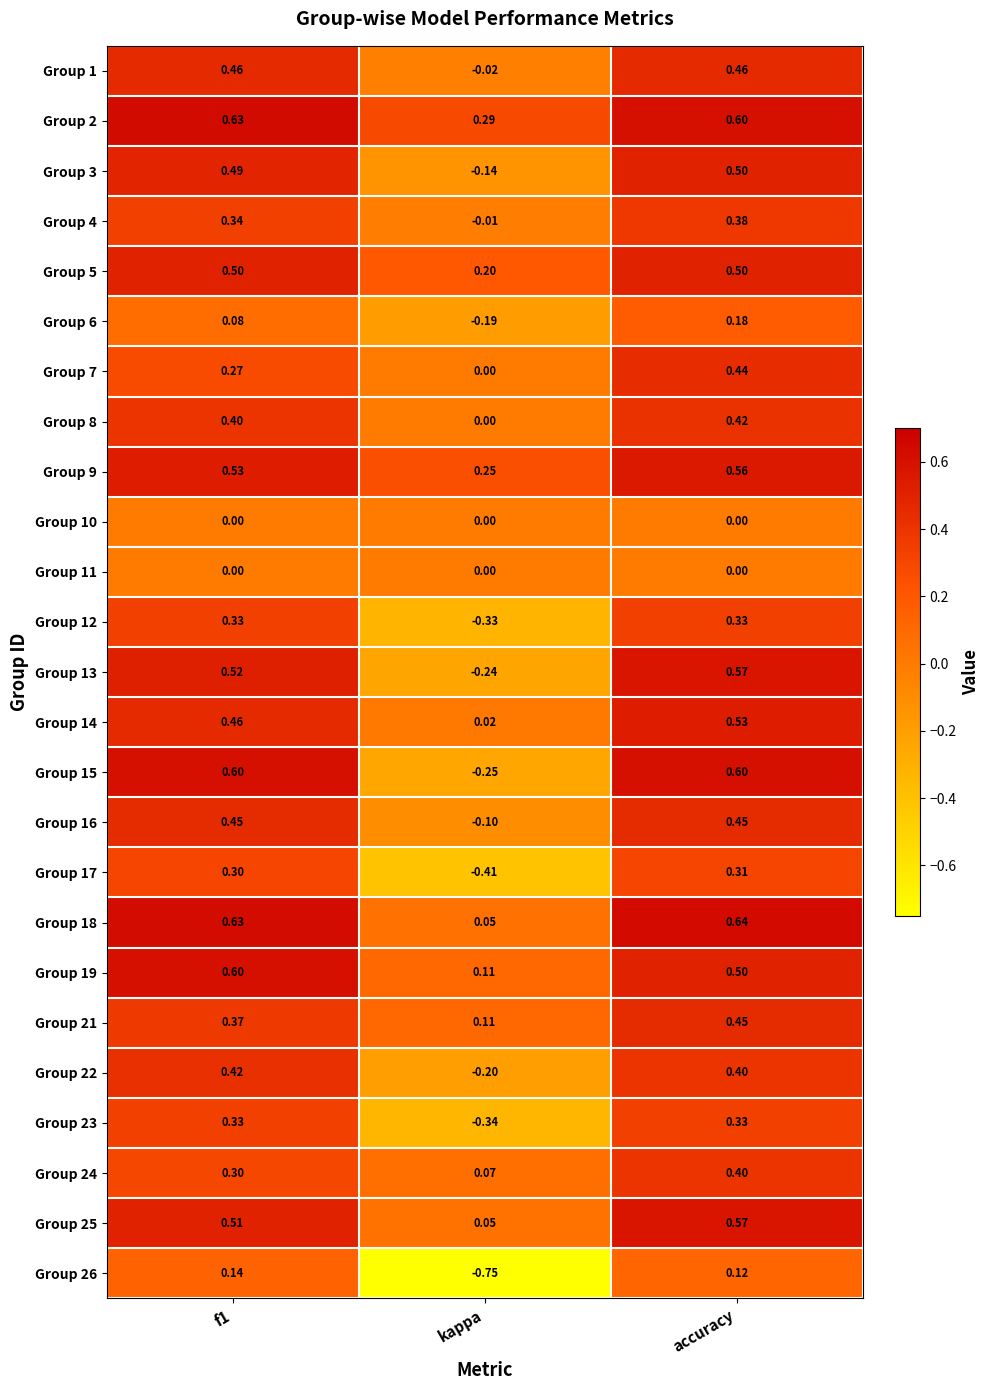

Which label corresponds to the largest value in the chart?

accuracy